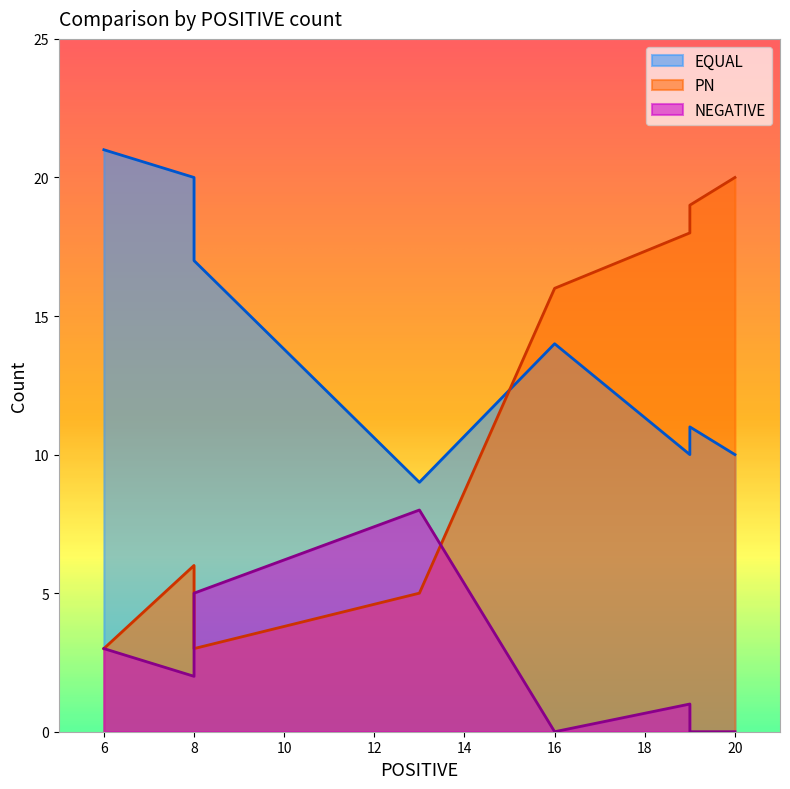

What is the highest value of the PN series?

20